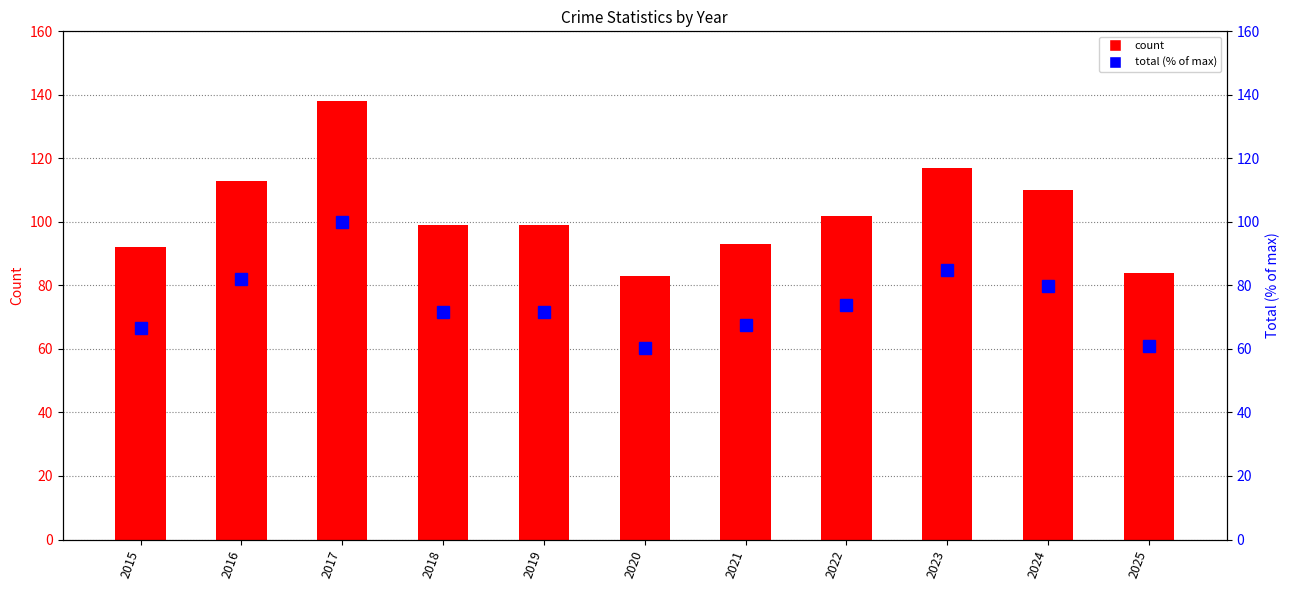

Reading left to right, extract all data points from this chart.

66.7	81.9	100.0	71.7	71.7	60.1	67.4	73.9	84.8	79.7	60.9